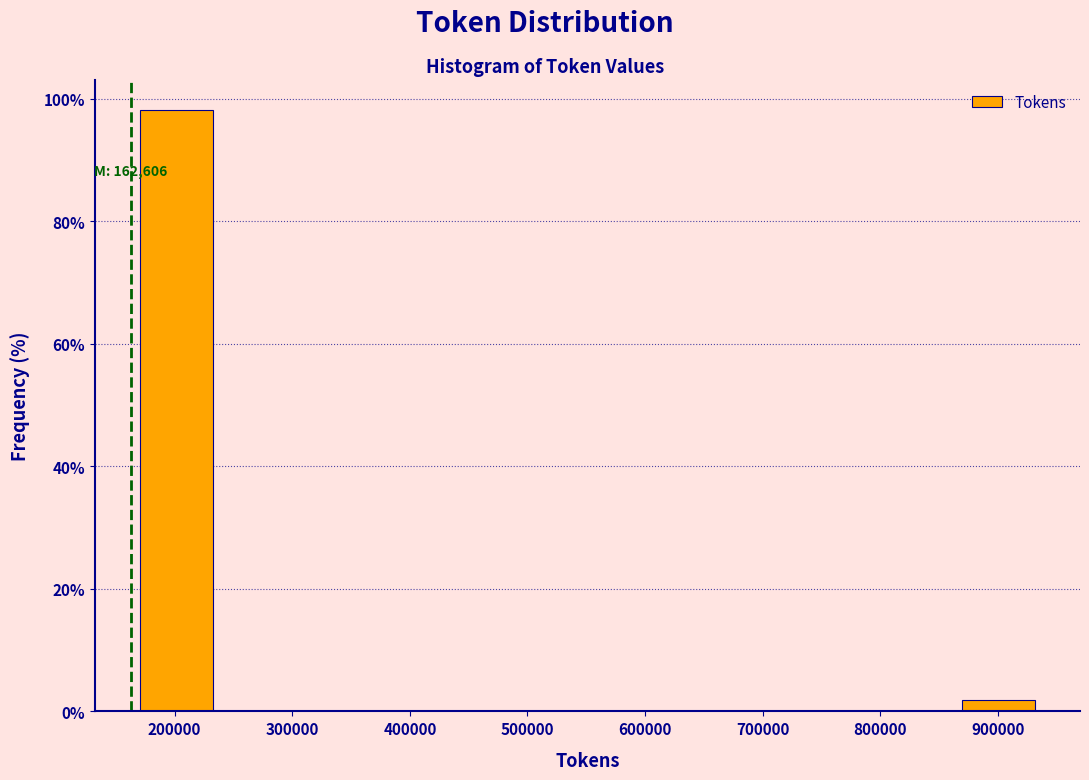

Over which range of the x-axis is the bar tallest?

160000 to 240000